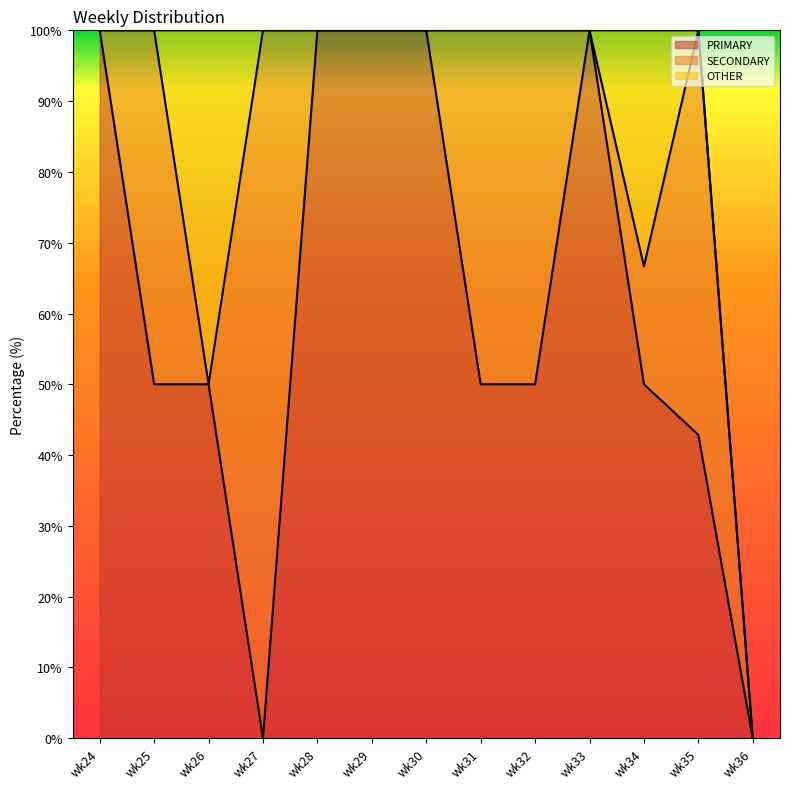

What are all the series names shown in the legend?

PRIMARY, SECONDARY, OTHER